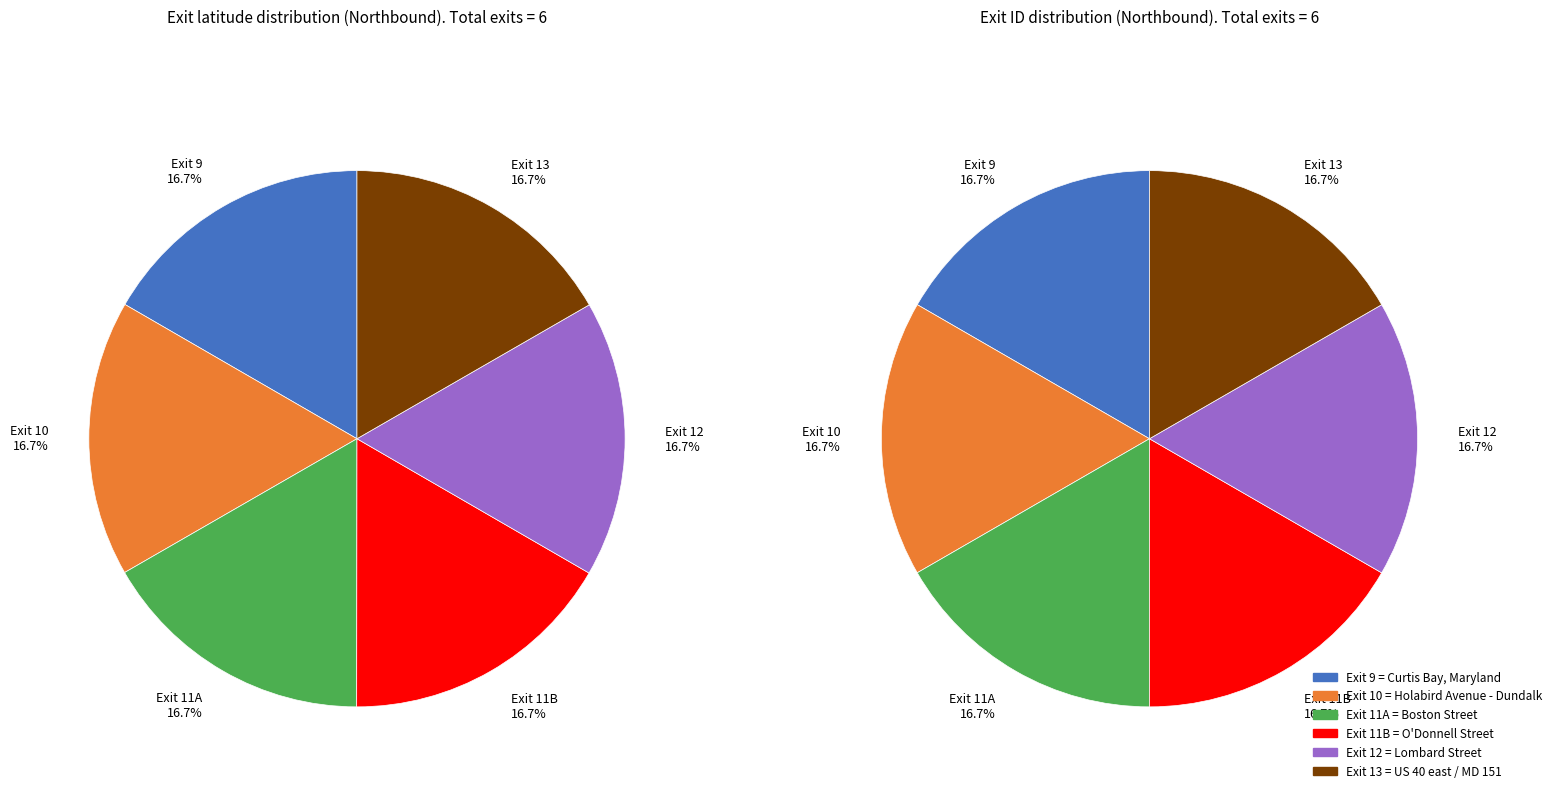

The Exit 10 slice represents 17% of the pie. True or false?

True